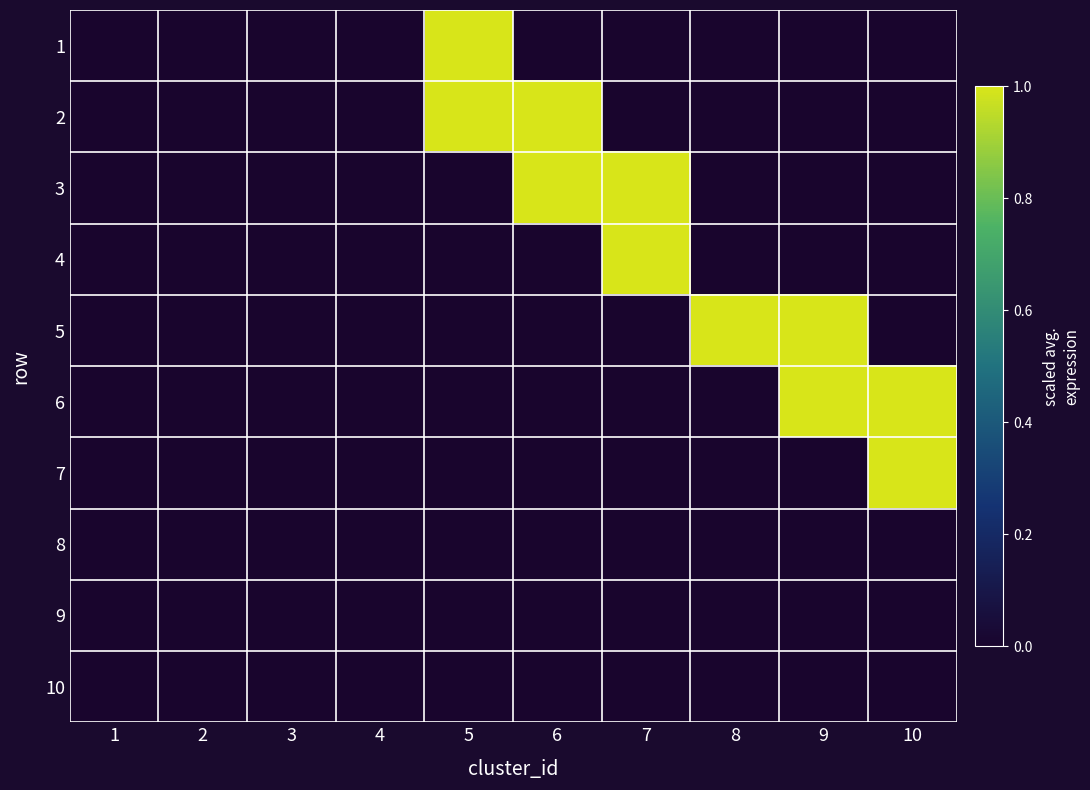

Count the number of categories in the chart.

10